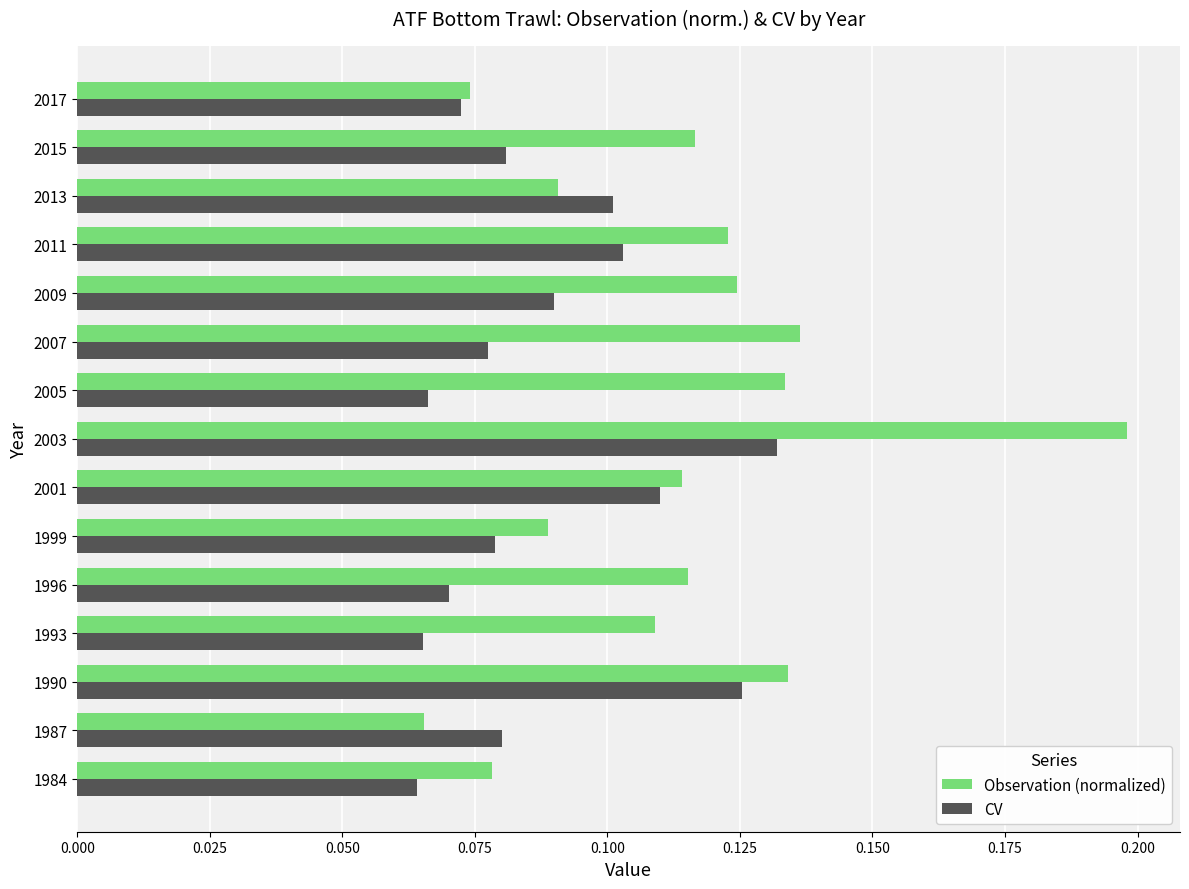

At which label is Observation (normalized) closest to 0?

1987